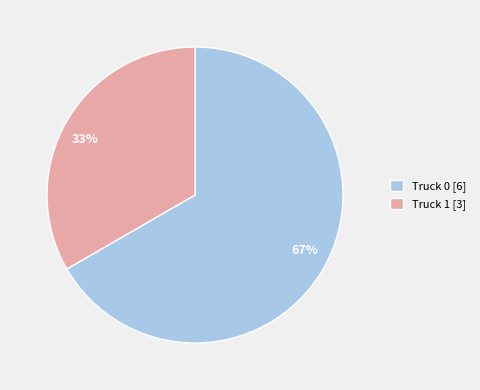

Count the number of slices in the pie.

2